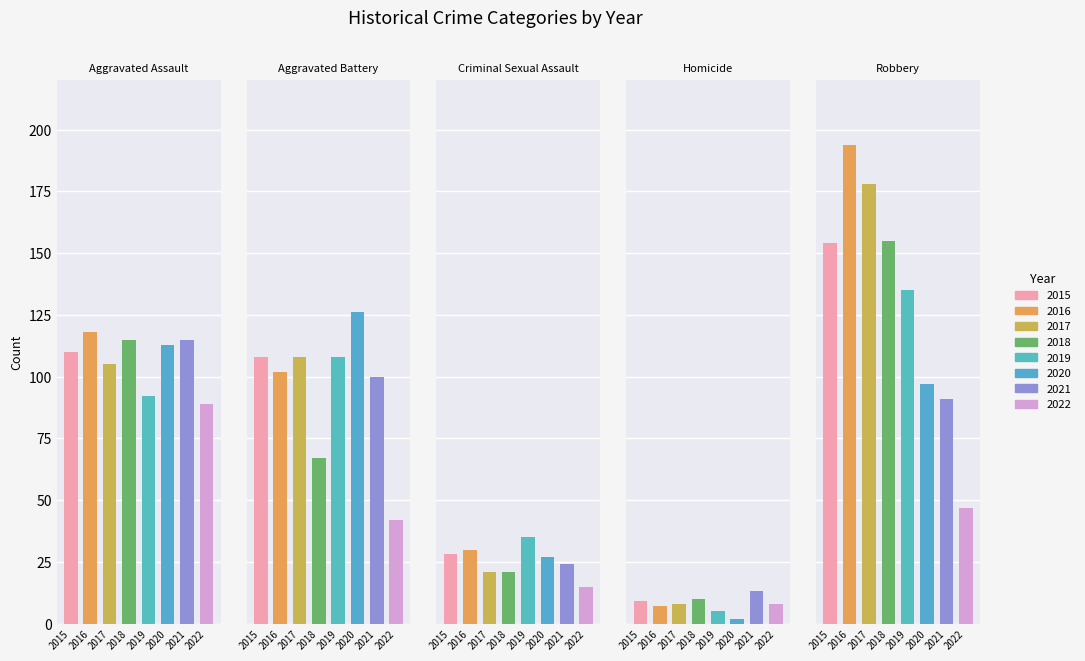

At how many categories does at least one series exceed 121?

6